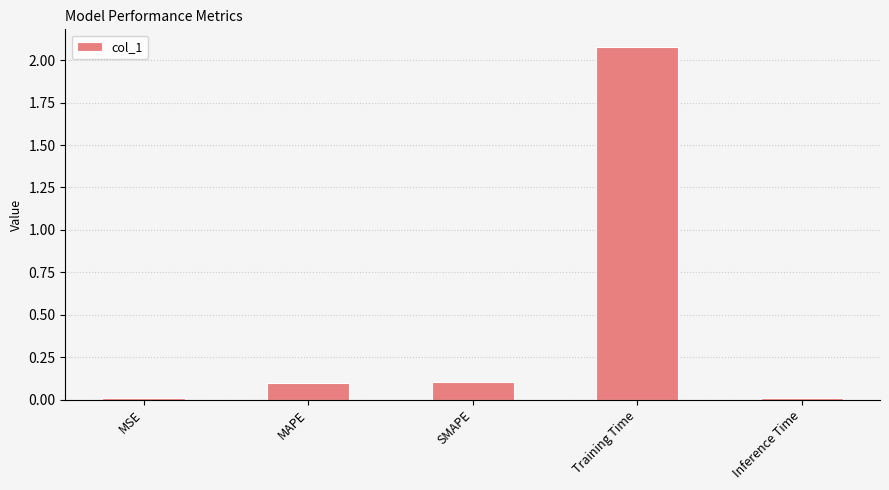

What is the approximate value at MAPE?

0.1